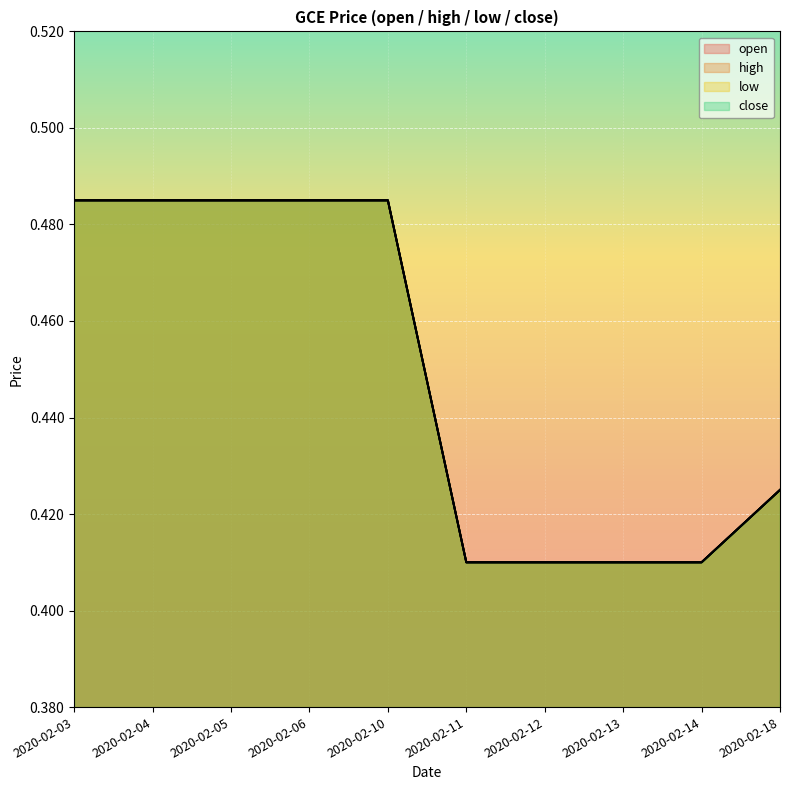

What is the highest value of the open series?

0.5